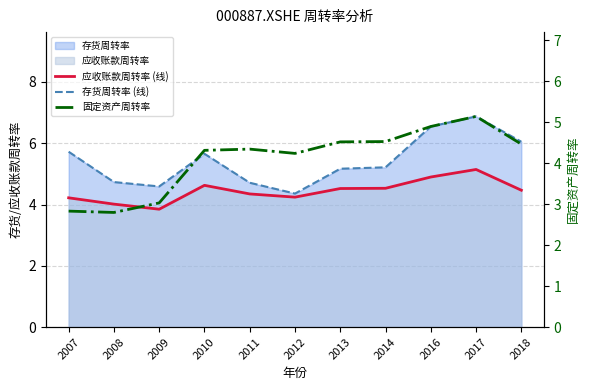

What is the spread (max minus min) of values at 2011?

0.4